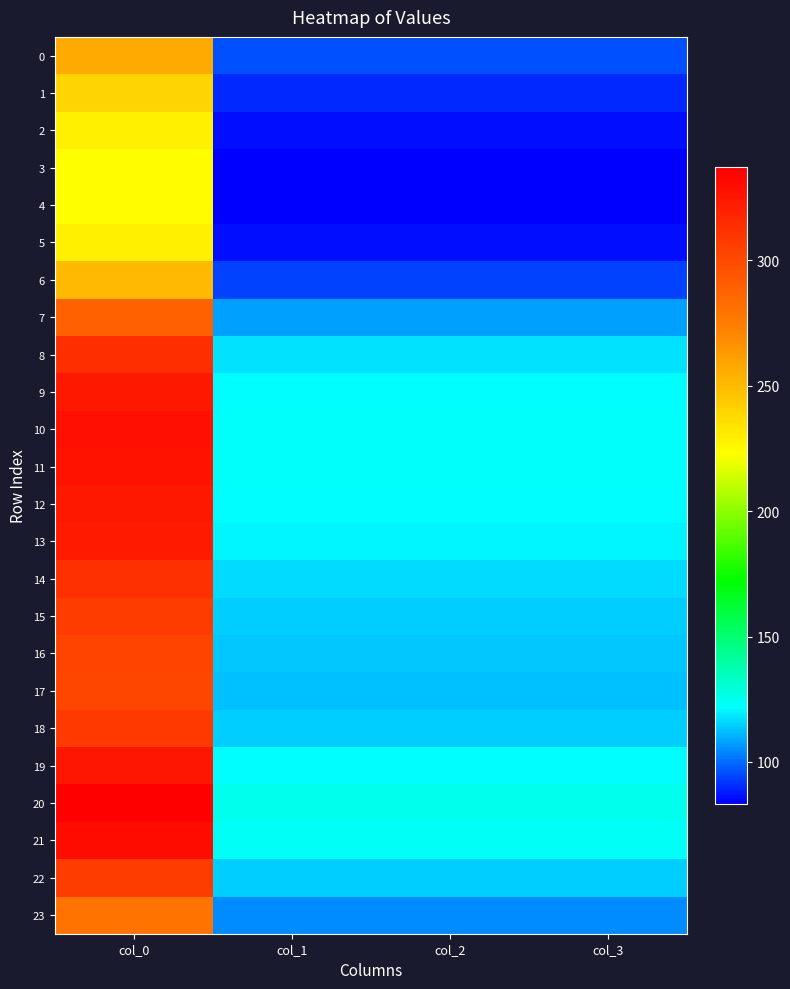

True or false: 12 has a value of 121.4 at col_2.

True